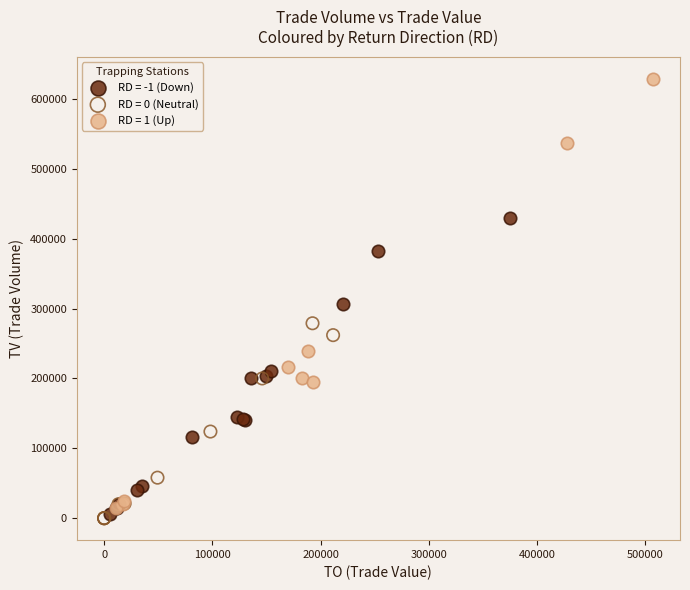

Which series contains the highest Y value?

RD = 1 (Up)